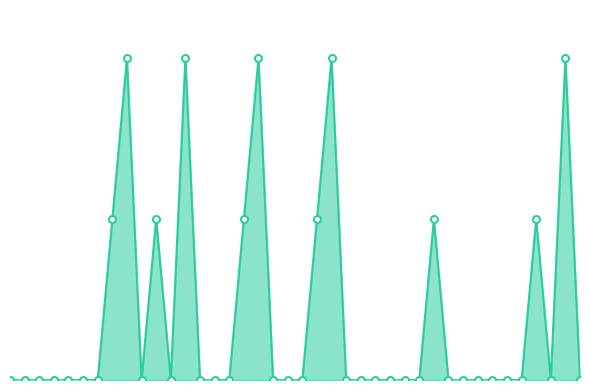

Which label corresponds to the smallest value in the chart?

2020-05-31